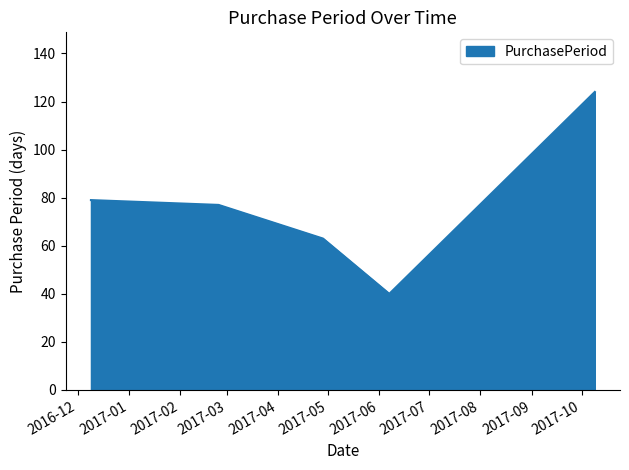

What is the average value?

77